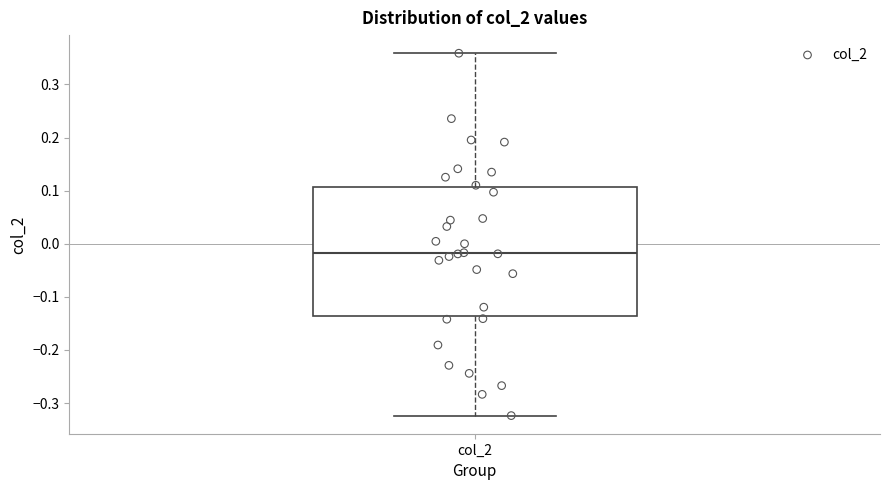

Read this box plot against the y-axis: the position of the median line, the range covered by the box, and the ends of both whiskers. The values are not printed on the chart, so give them approximately, as read against the axis.

median -0.02, box -0.14 to 0.11, whiskers -0.32 to 0.36